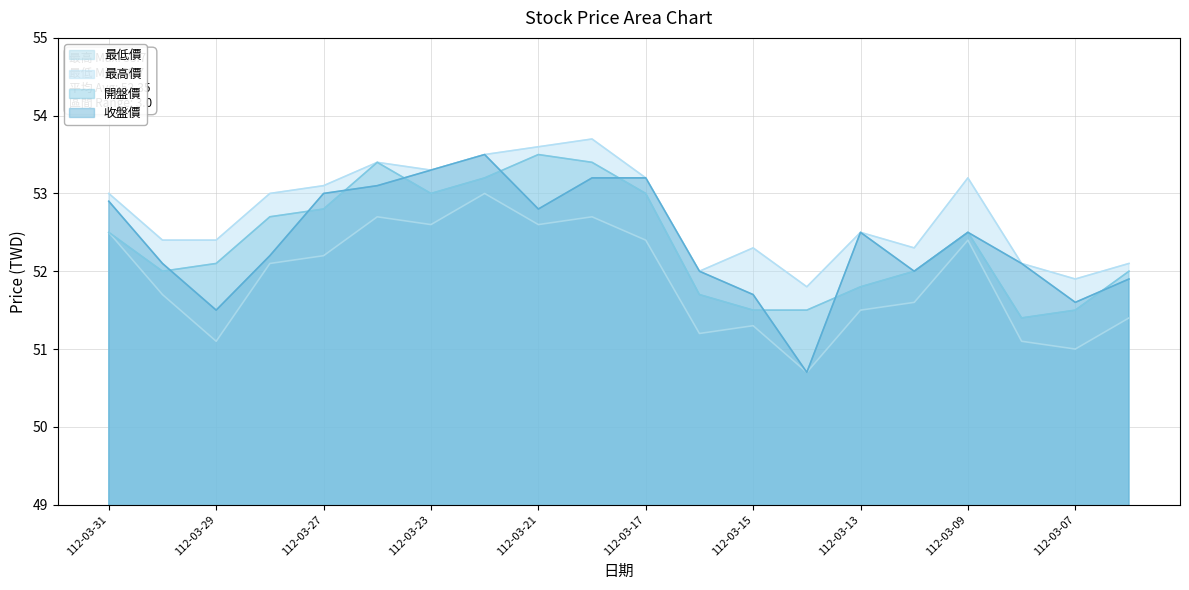

What is the difference between the second highest and minimum values in the 開盤價 series?

2.0